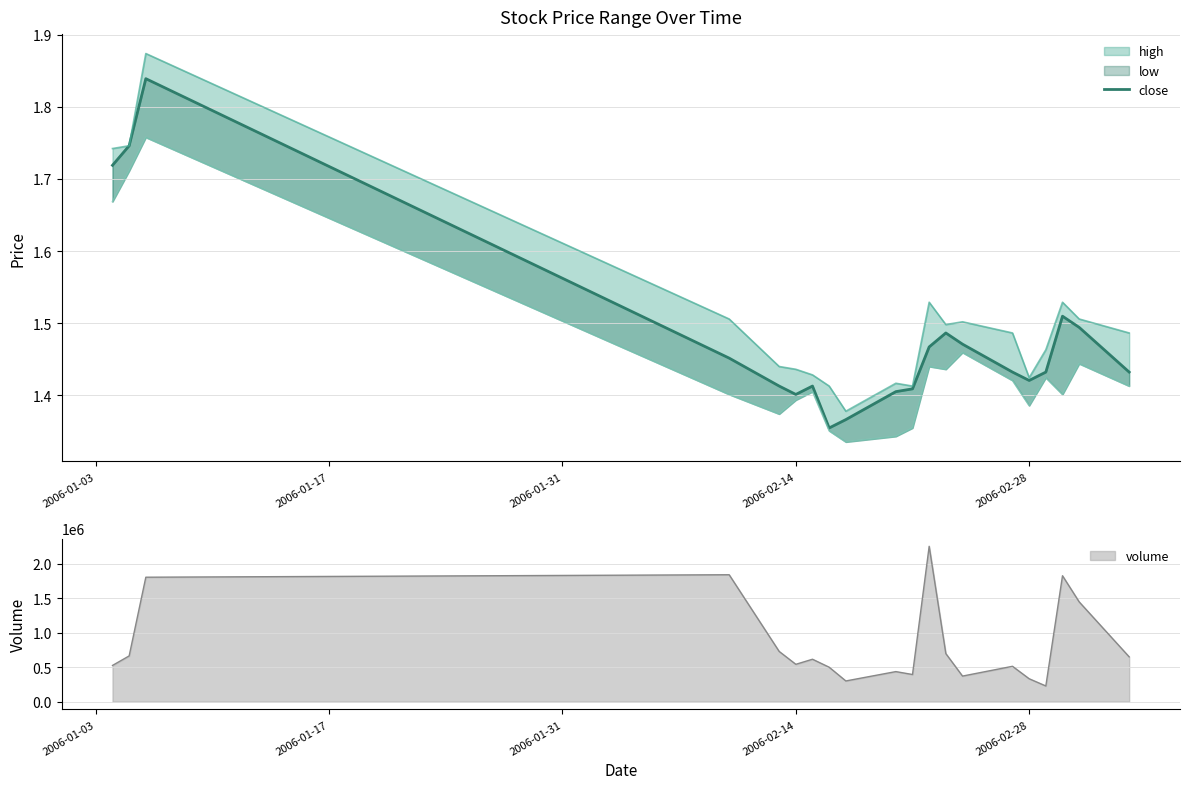

True or false: the data has more than 1 interior local peaks.

True